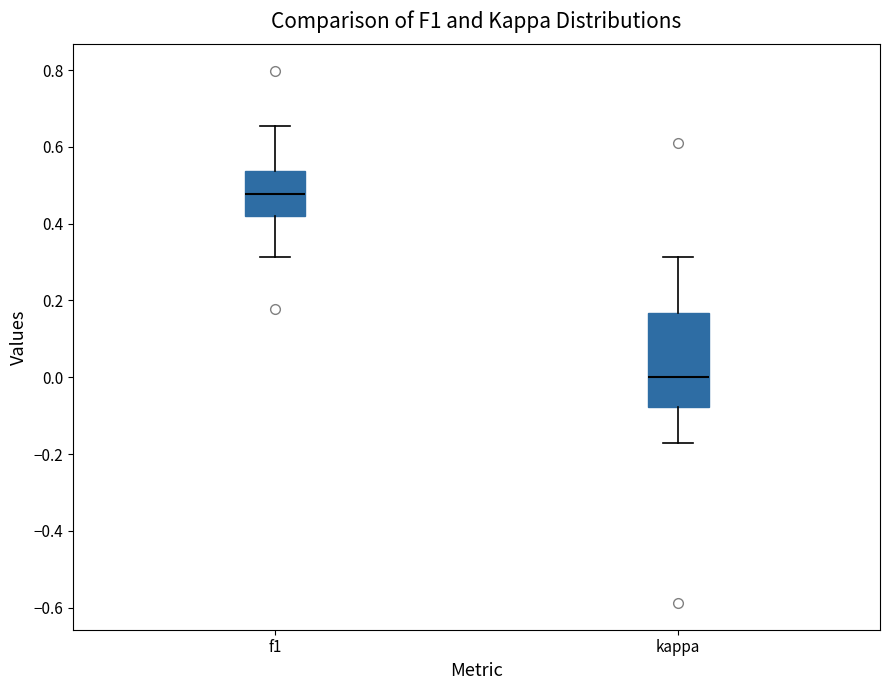

Comparing the boxes themselves (not the whiskers), which one is the tallest?

kappa